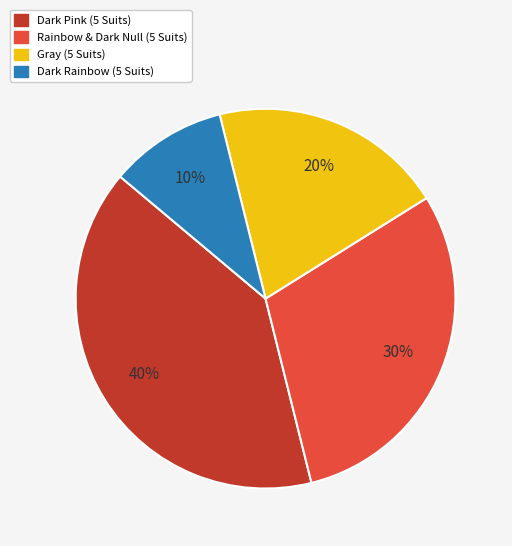

To the nearest percent, what portion does Gray (5 Suits) represent?

20%